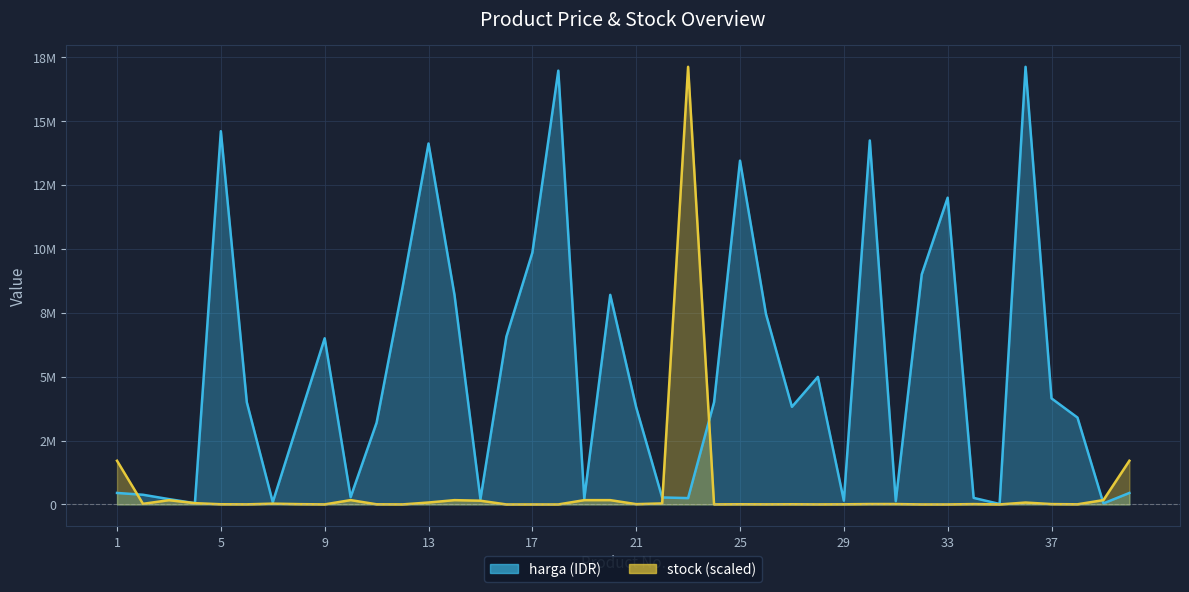

Between 4 and 26, which is larger?

26